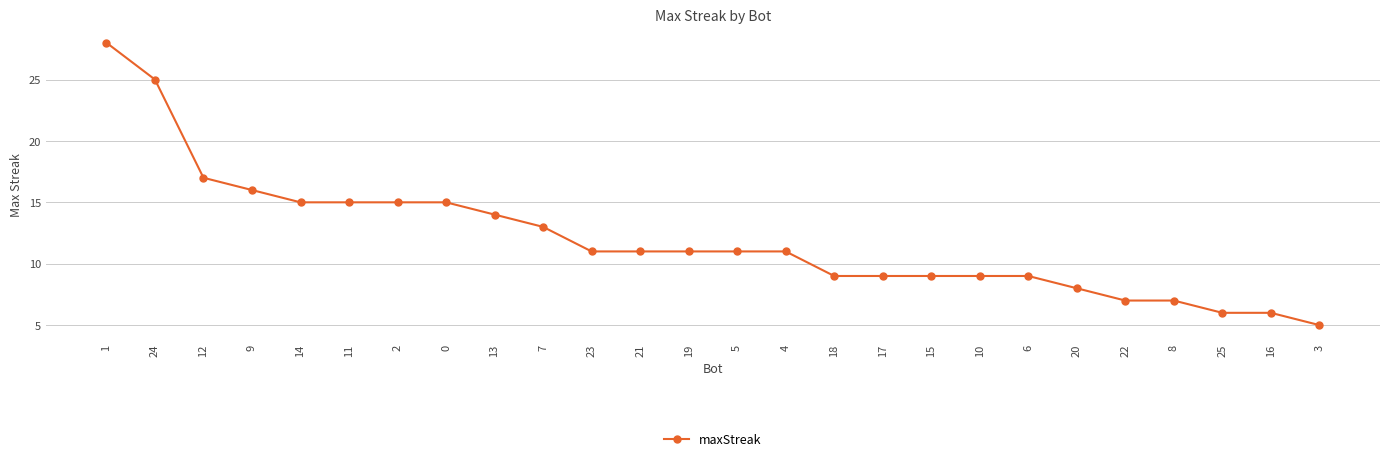

What is the difference between the second highest and second lowest values?

19